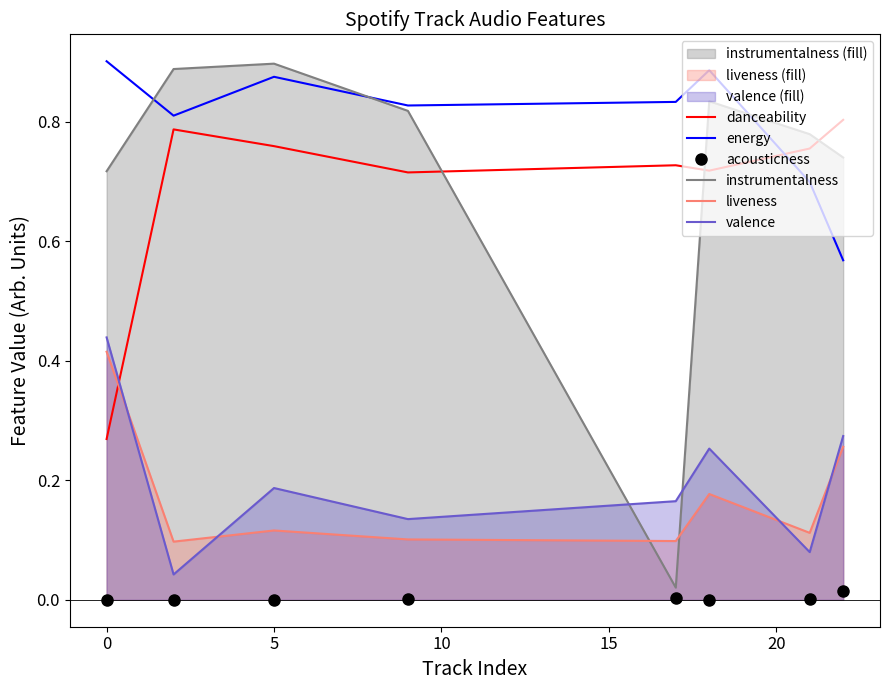

What are all the series names shown in the legend?

danceability, energy, acousticness, instrumentalness, liveness, valence